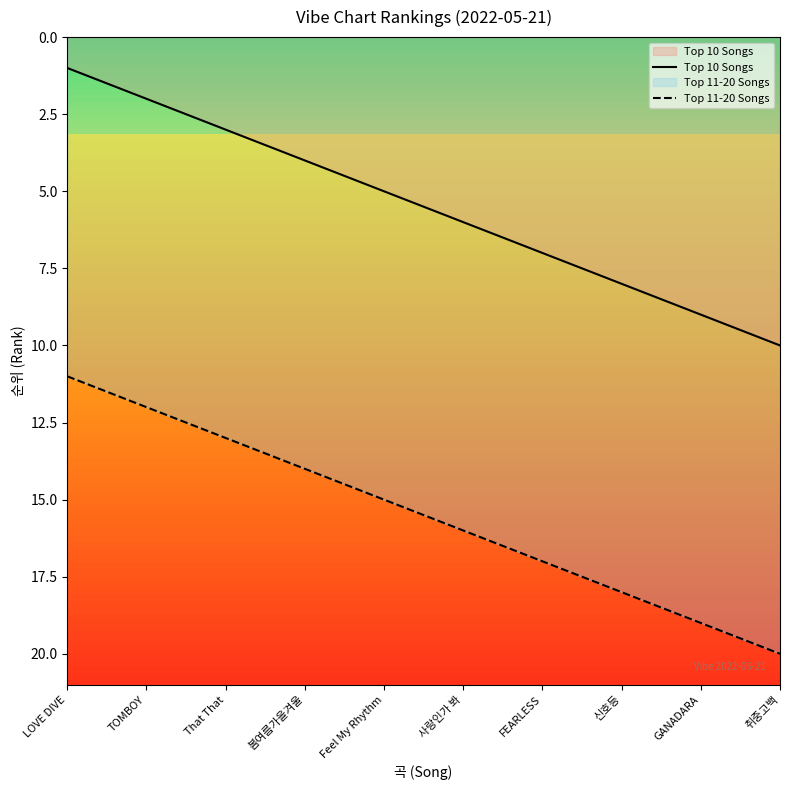

Reading left to right, what are all the values shown in this chart?

Top 10 Songs: LOVE DIVE=1	TOMBOY=2	That That=3	봄여름가을겨울=4	Feel My Rhythm=5	사랑인가 봐=6	FEARLESS=7	신호등=8	GANADARA=9	취중고백=10
Top 11-20 Songs: LOVE DIVE=11	TOMBOY=12	That That=13	봄여름가을겨울=14	Feel My Rhythm=15	사랑인가 봐=16	FEARLESS=17	신호등=18	GANADARA=19	취중고백=20